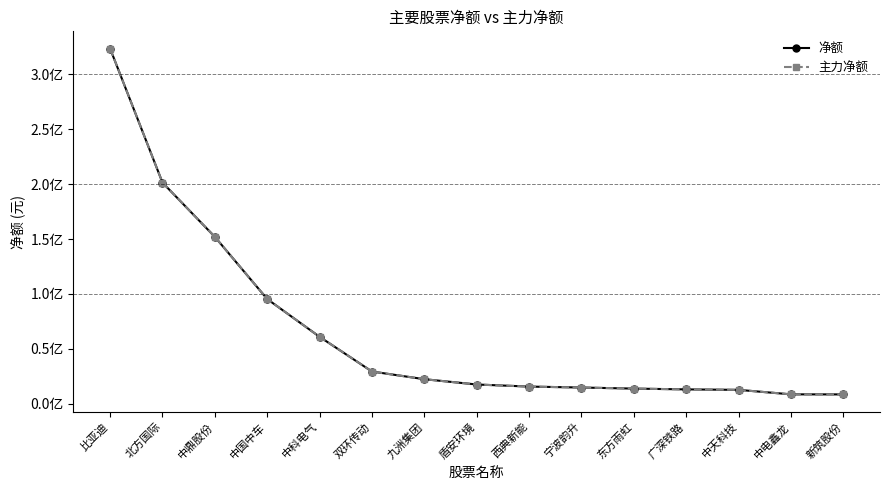

Is this an area chart (filled region under the line)?

No